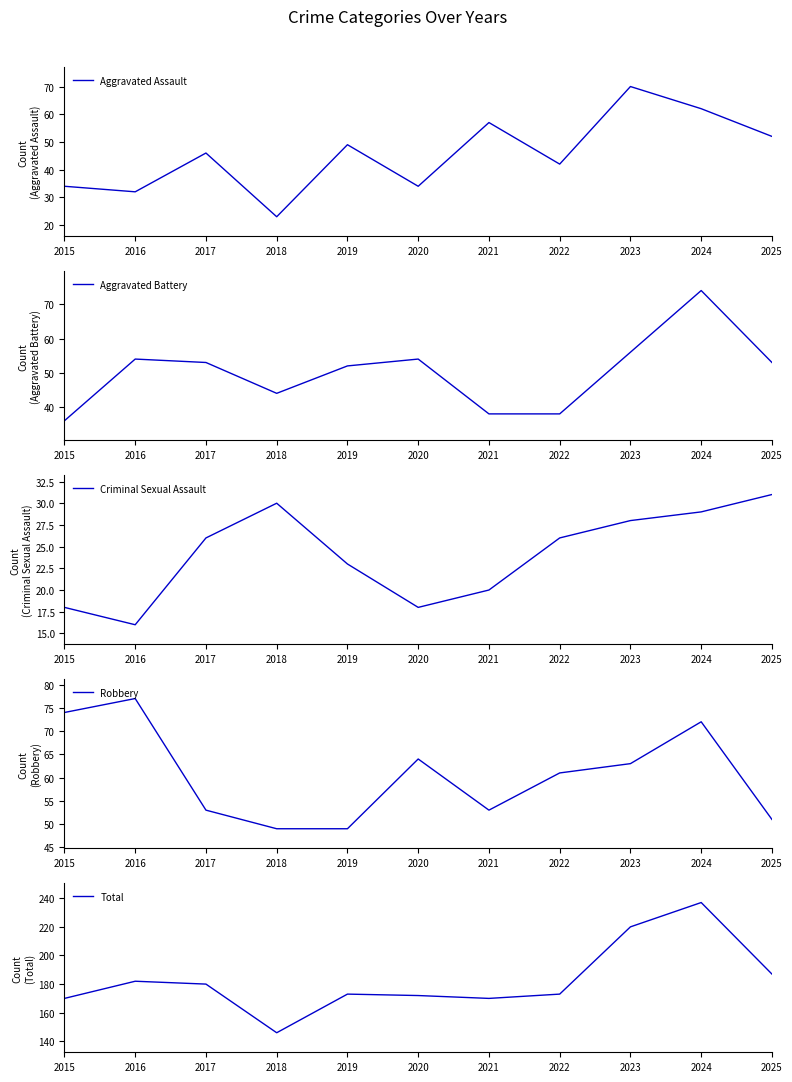

What is the value of the Aggravated Battery point at the 3rd from the left?

53